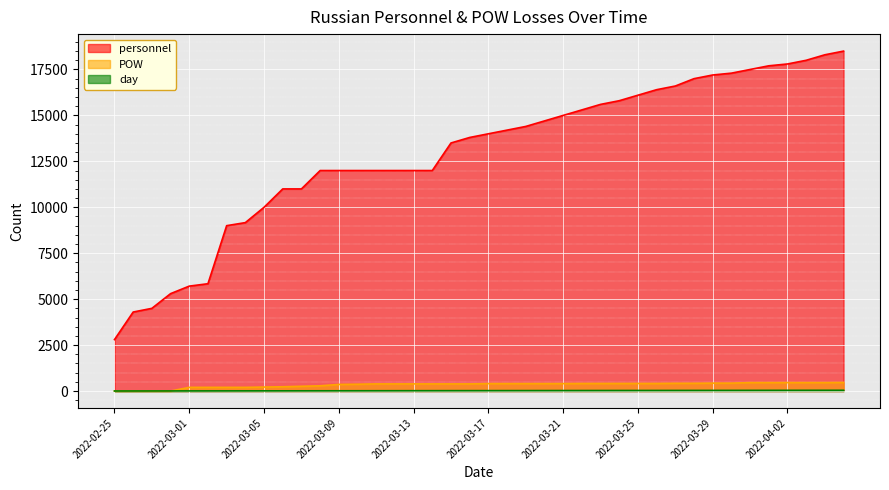

True or false: POW and personnel intersect in this chart.

False